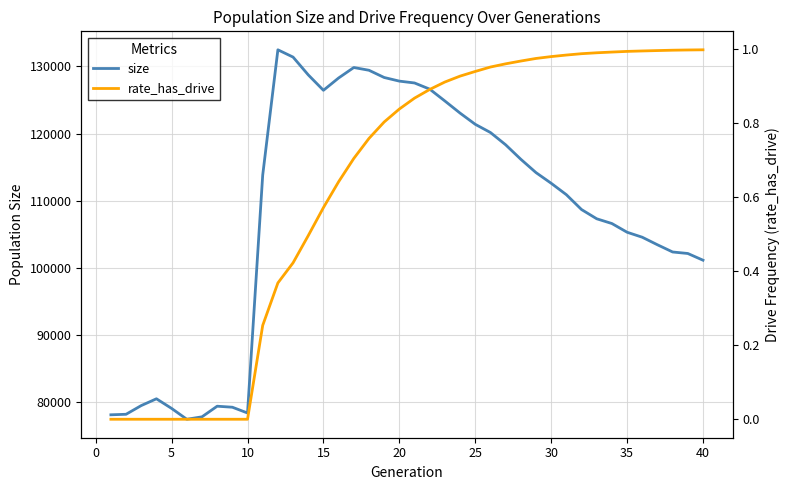

What is the maximum value for size?

132472